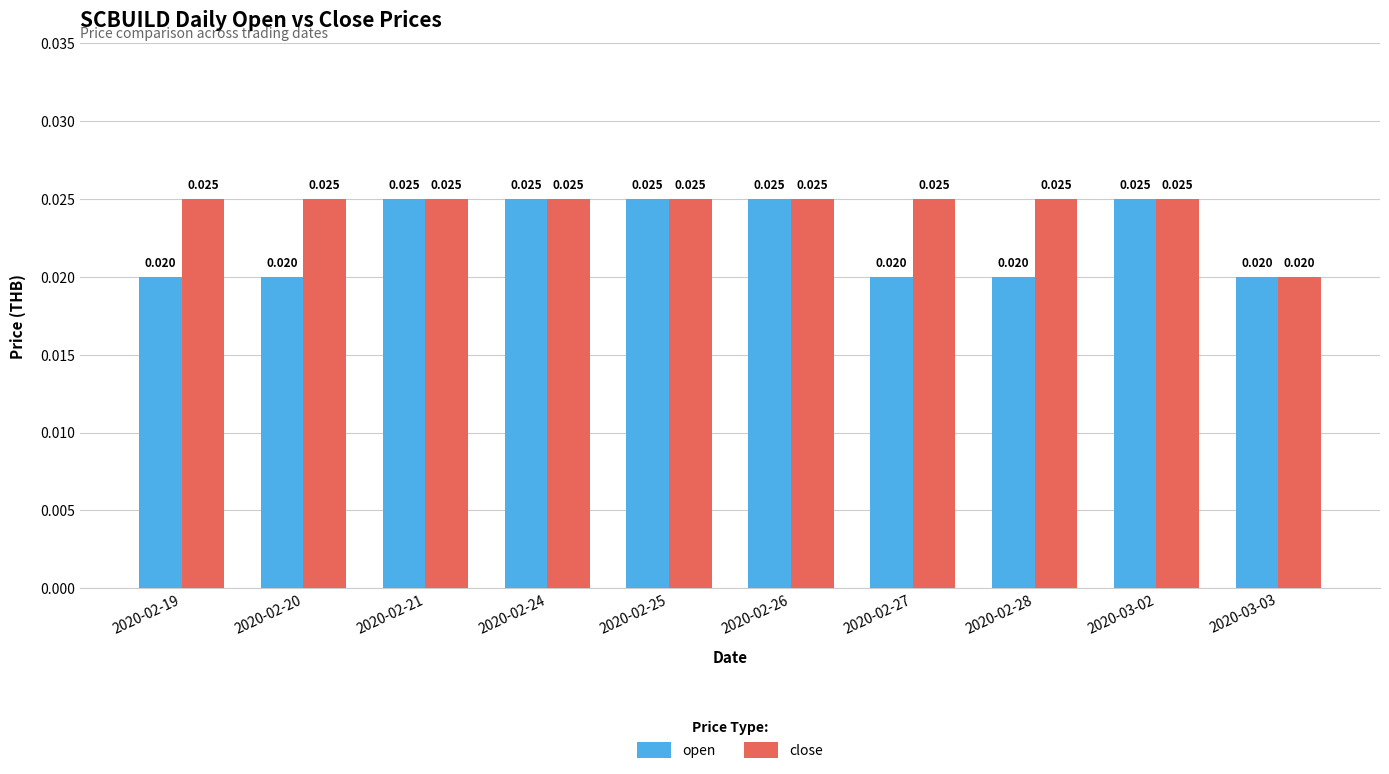

Between 2020-02-20 and 2020-02-26, which series saw the biggest shift?

open